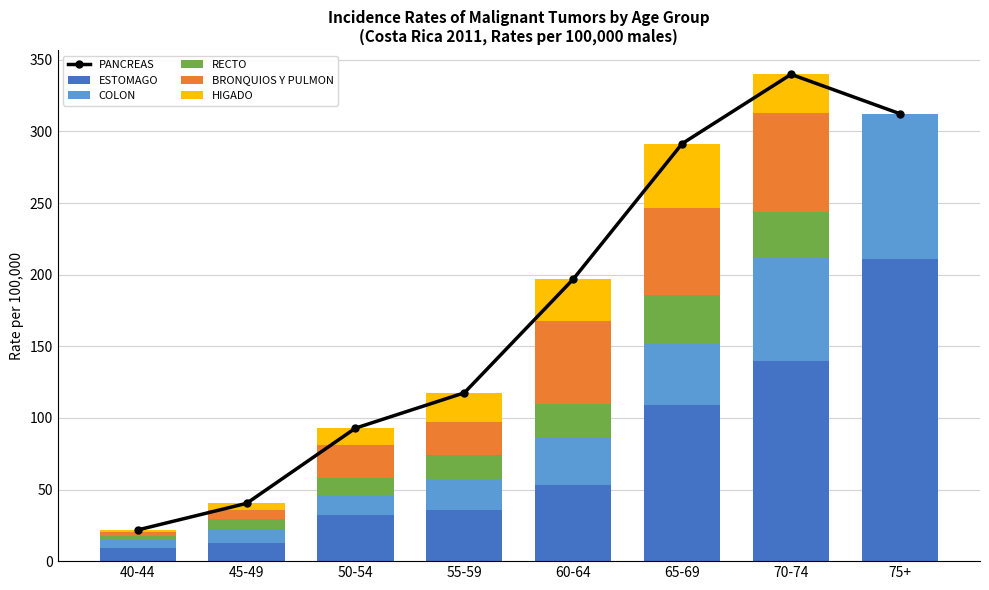

Which series has the largest total across all categories?

PANCREAS